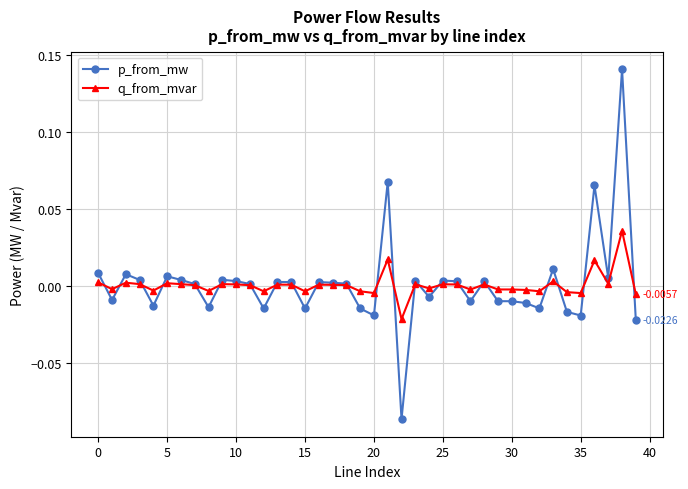

Which series has the widest spread of values?

p_from_mw